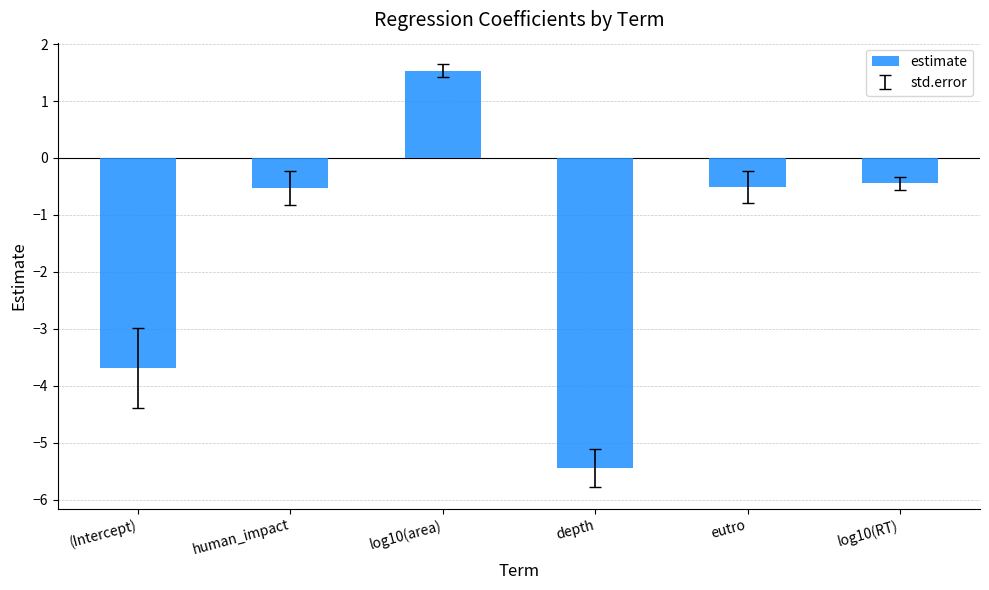

How many values are above zero?

1